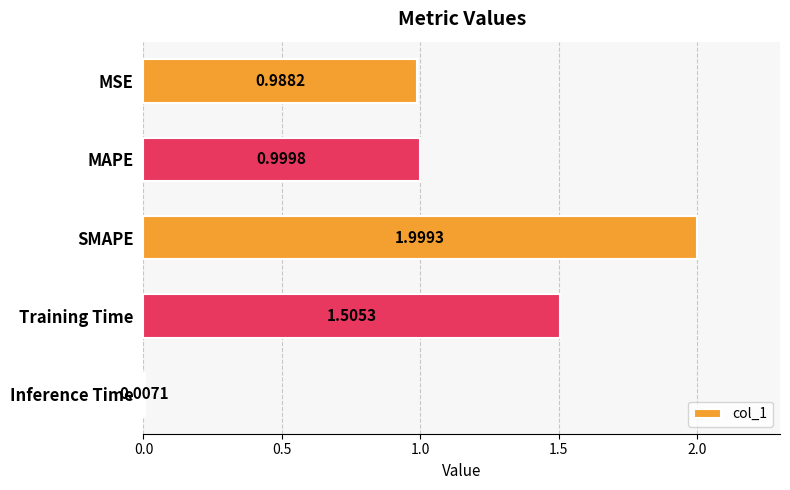

What is the label of the 1st bar from the bottom?

Inference Time